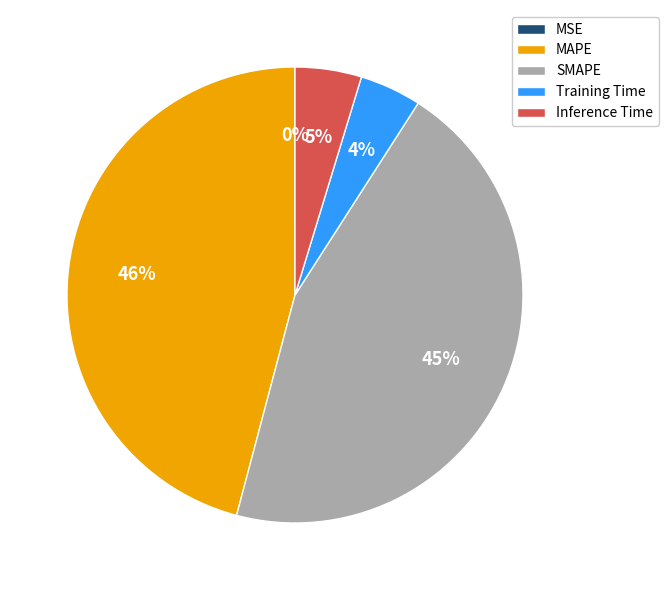

To the nearest percent, what is the average slice percentage?

20%